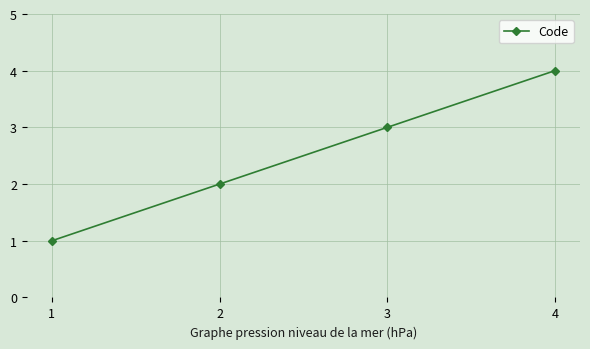

Rank the categories by value from highest to lowest.

4, 3, 2, 1